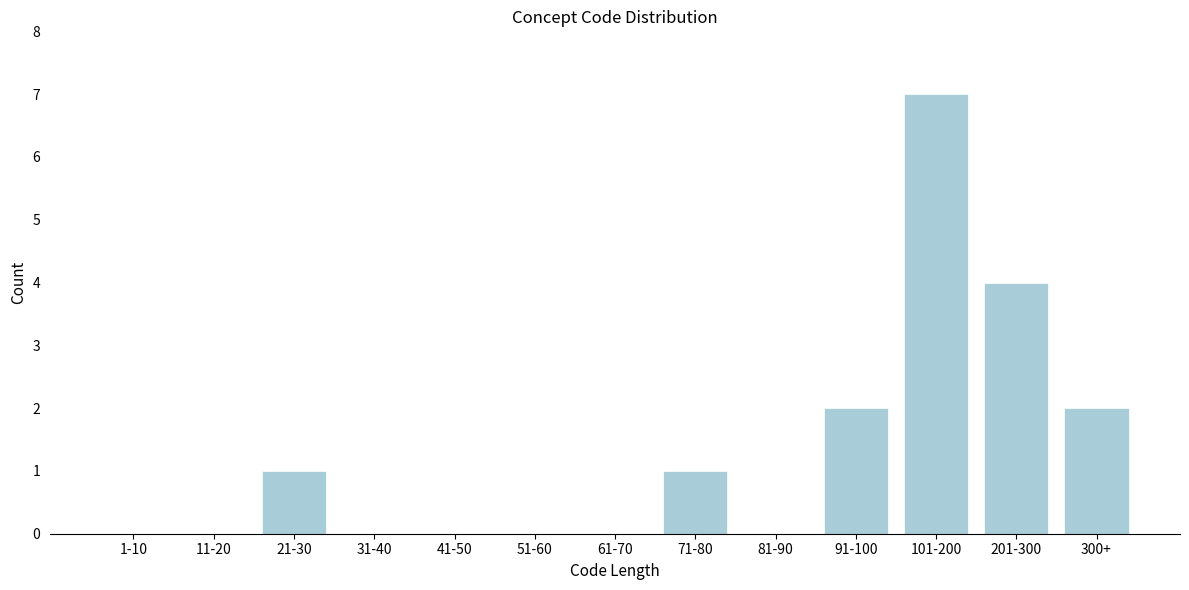

Reading right to left, what are all the values shown in this chart?

300+=2	201-300=4	101-200=7	91-100=2	81-90=0	71-80=1	61-70=0	51-60=0	41-50=0	31-40=0	21-30=1	11-20=0	1-10=0